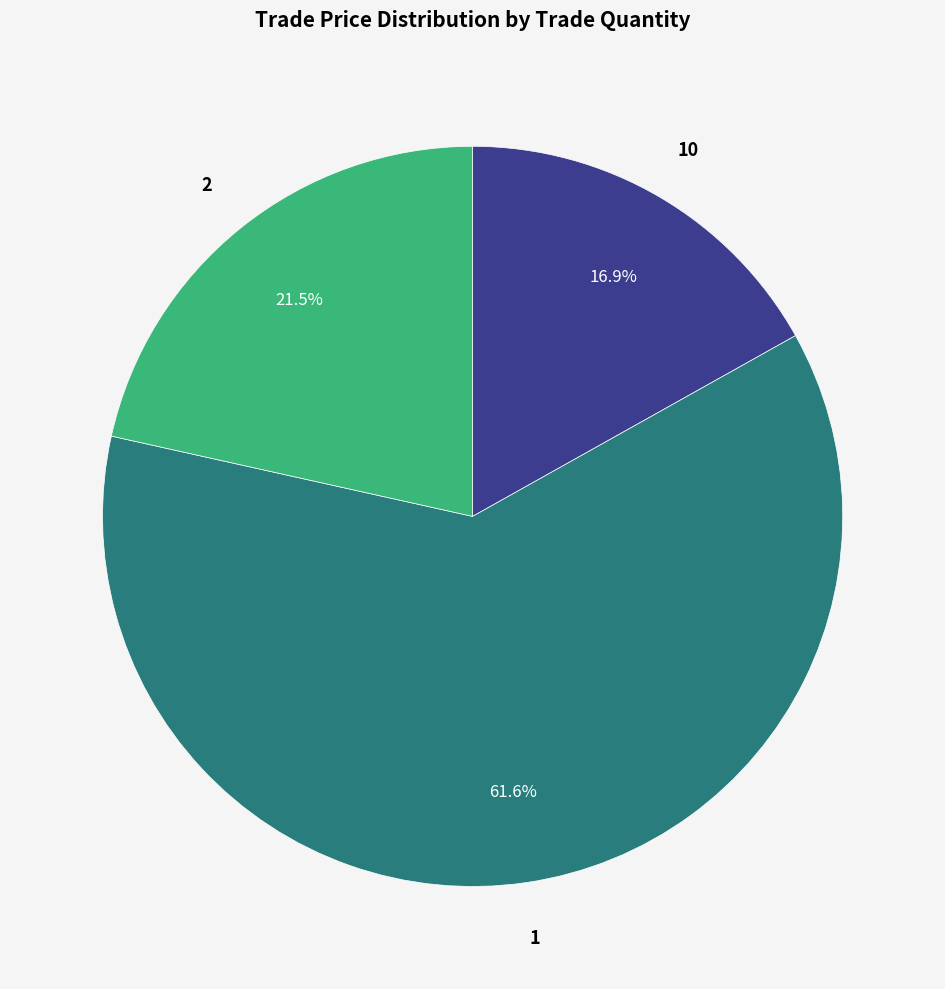

Is there a majority slice in this chart?

Yes